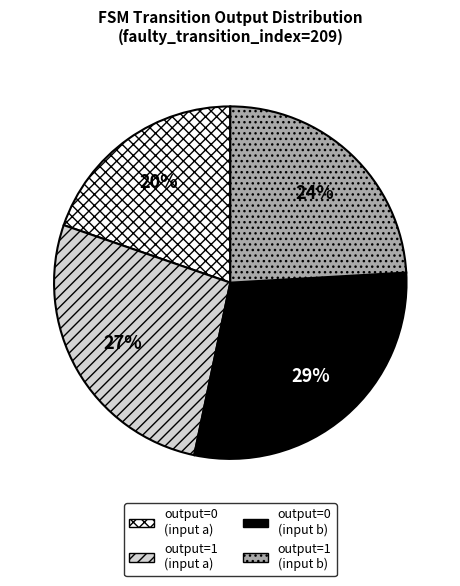

How many segments does this pie chart have?

4